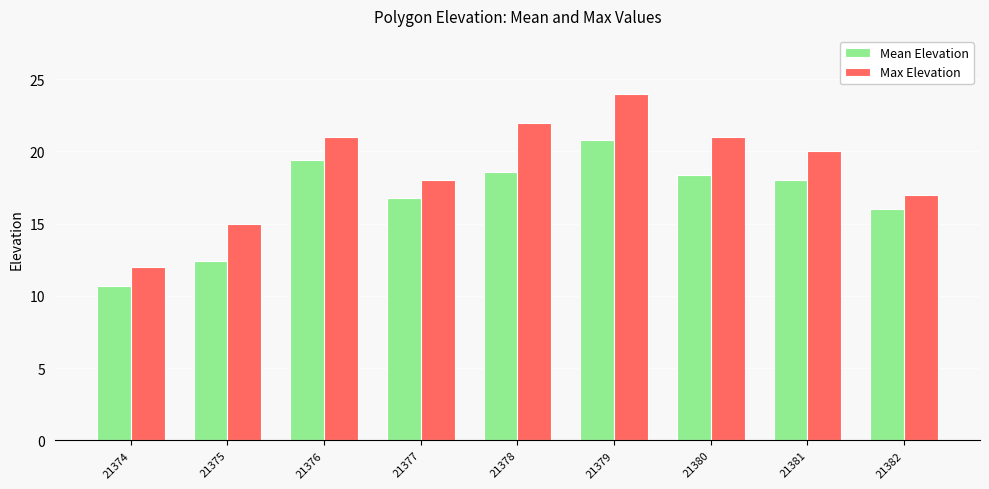

Are the bars grouped side by side (vs. stacked)?

Yes